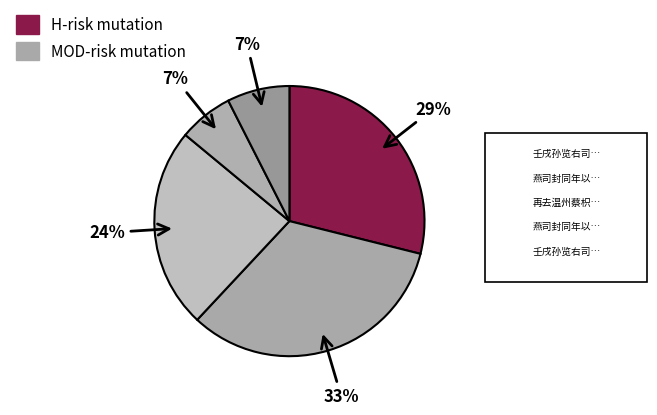

Count the number of slices in the pie.

5